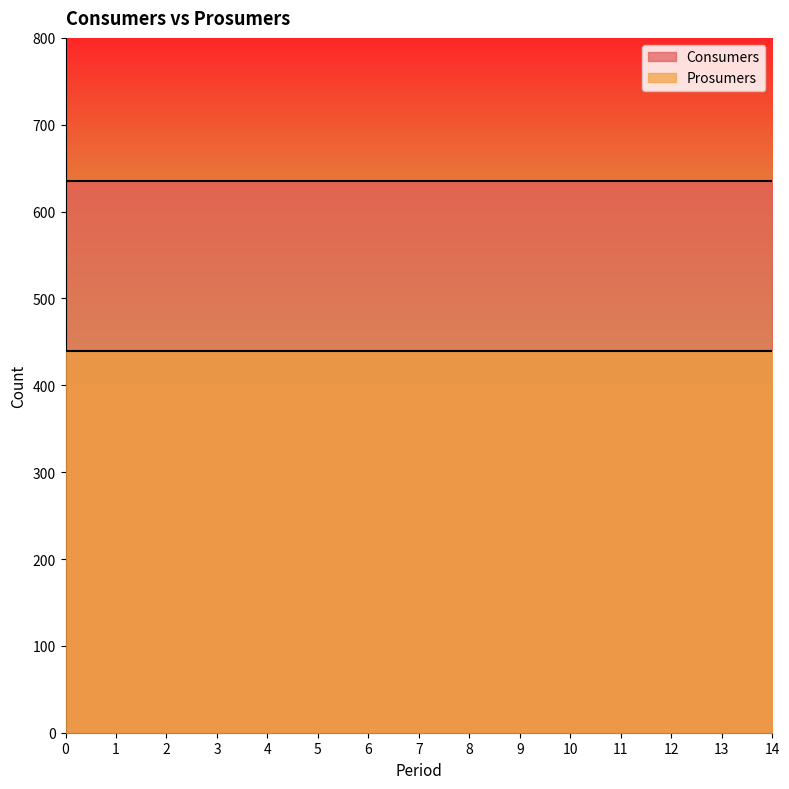

What value does the Consumers series have at 7?

635